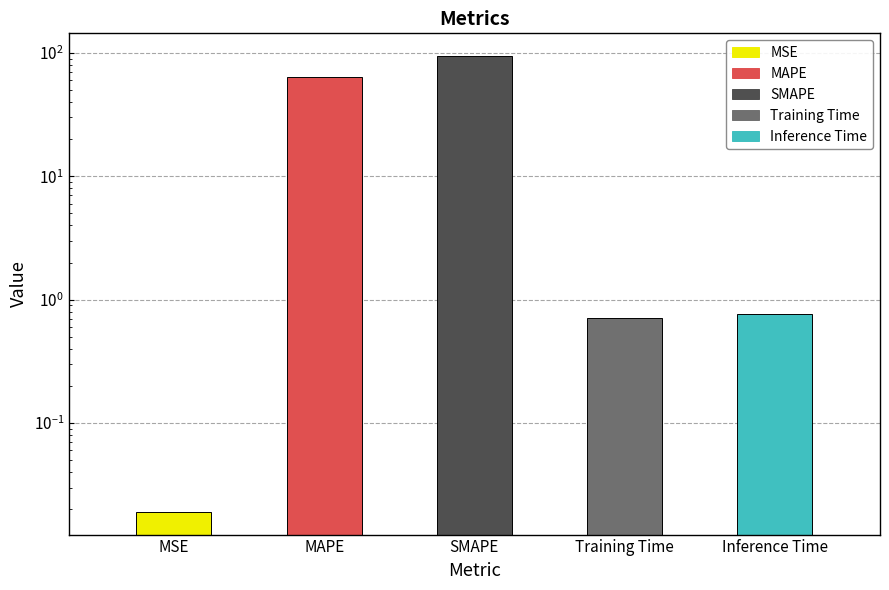

Are the bars horizontal?

No